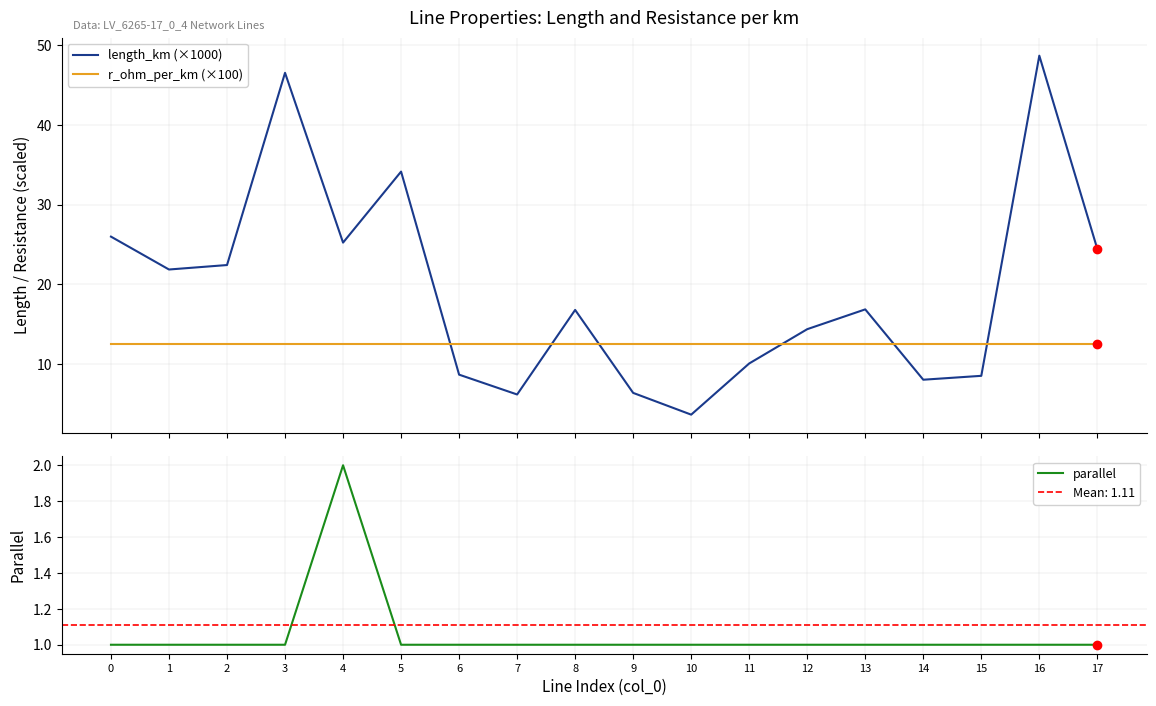

Which series has the widest spread of values?

length_km (×1000)